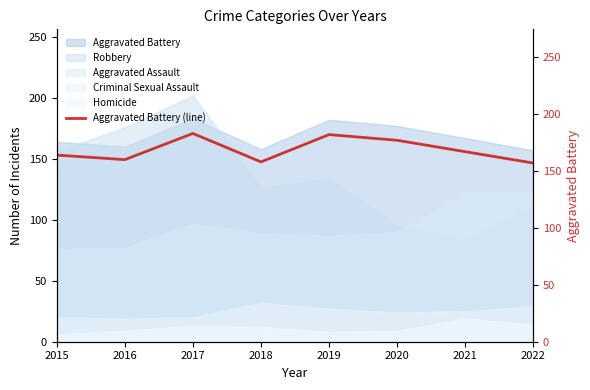

The chart shows a value of 272 at 2022. True or false?

False